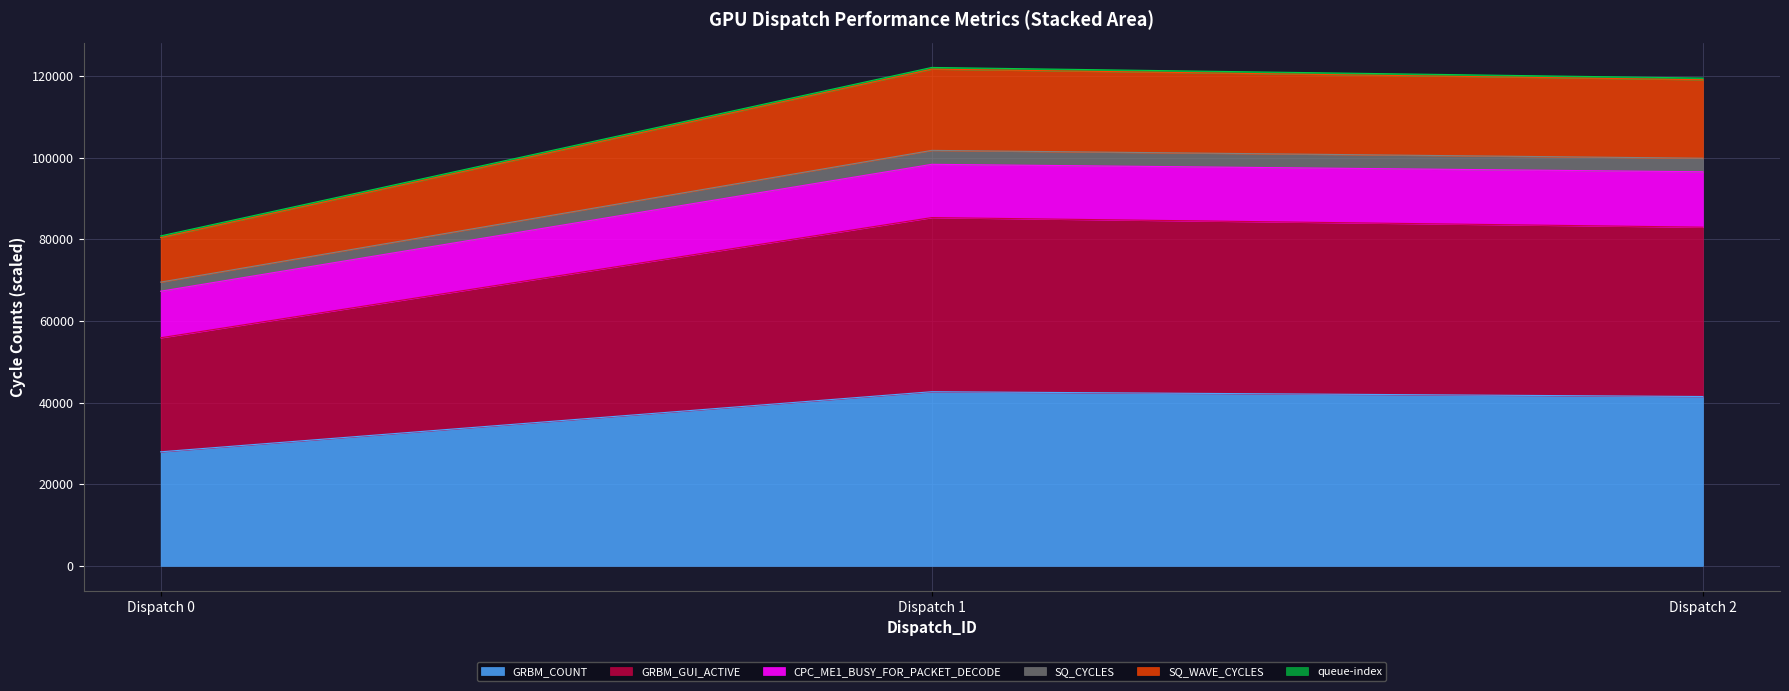

Does the chart display data point markers on the line(s)?

No